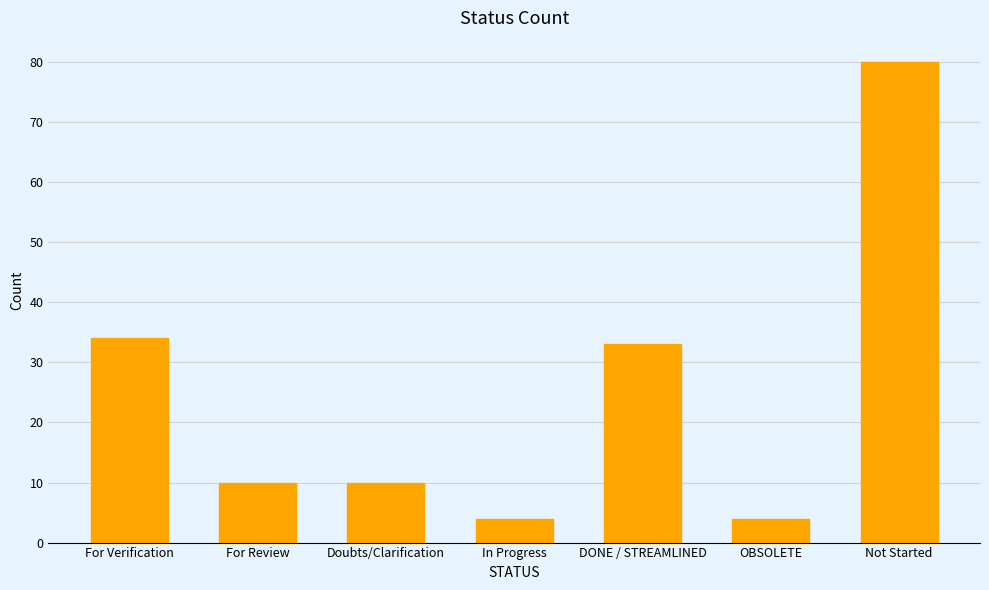

What is the maximum value shown in the chart?

80